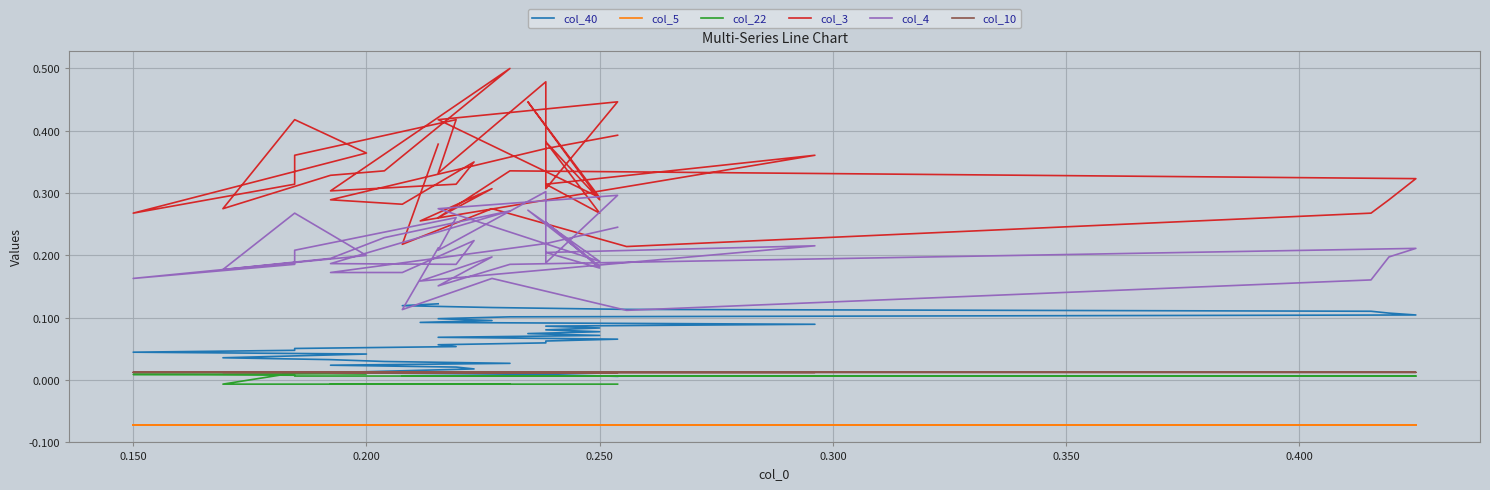

True or false: col_4 and col_3 cross at least once.

False